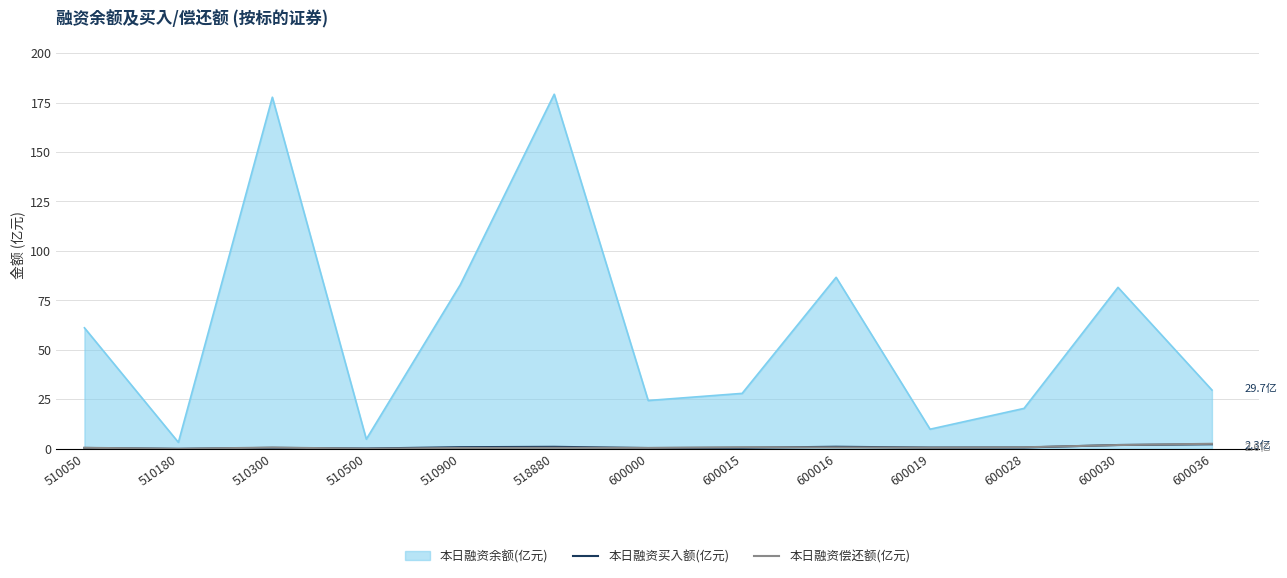

What is the maximum value shown in the chart?

179.2